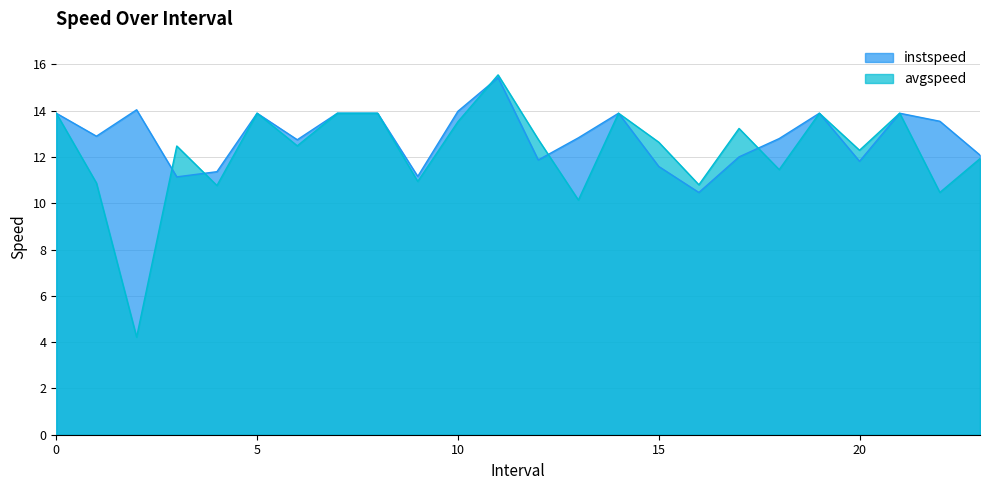

What is the average value of the avgspeed series?

12.2